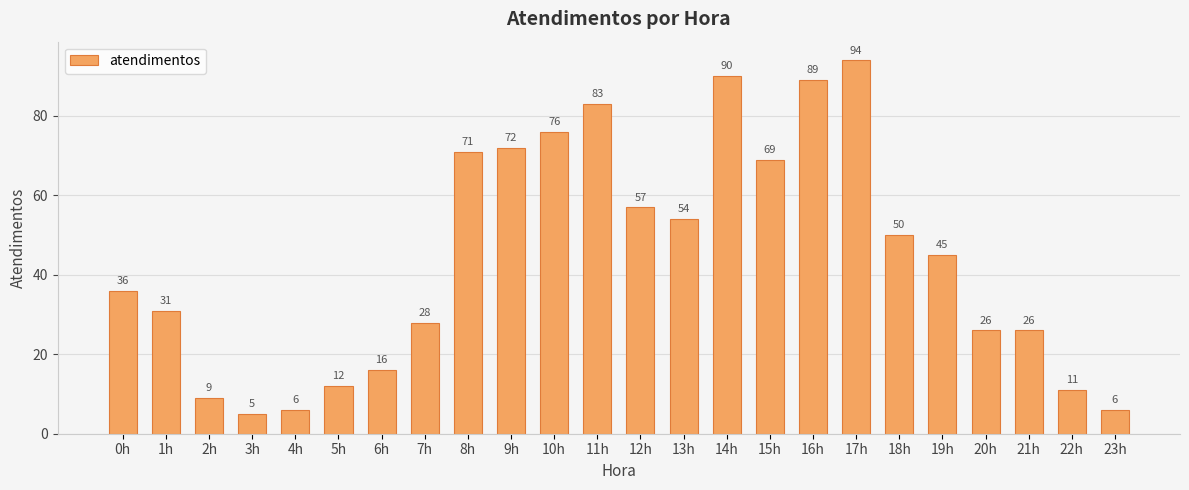

What is the value of the 11th bar from the left?

76